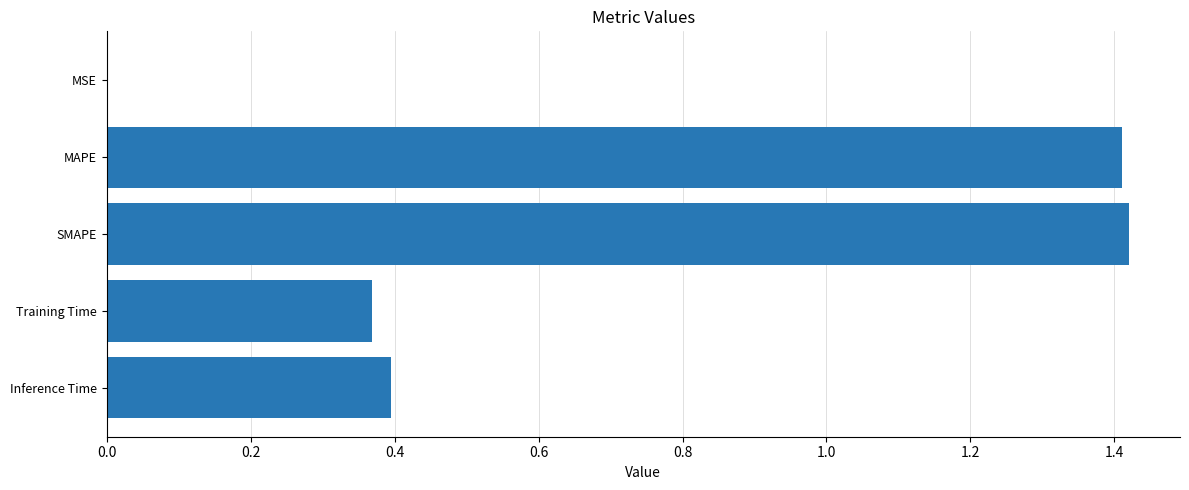

True or false: the data shows 1.4 at SMAPE.

True